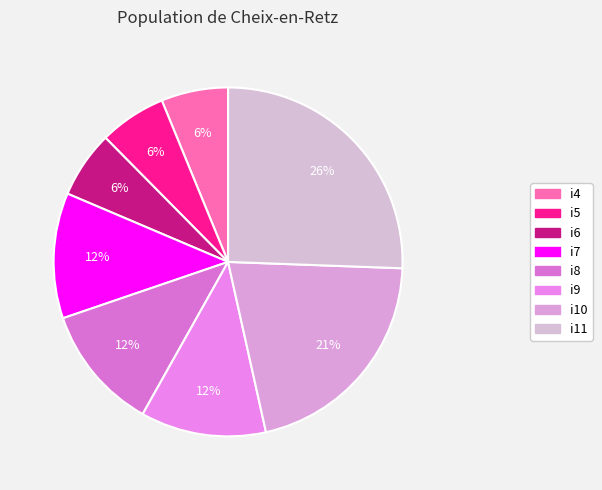

How many slices are in this pie chart?

8